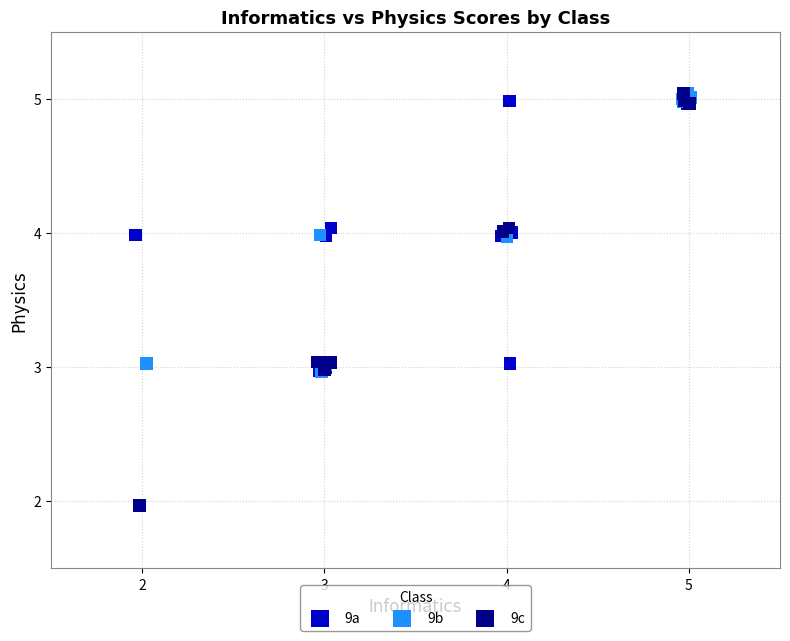

Which series has the widest spread of Y values?

9c